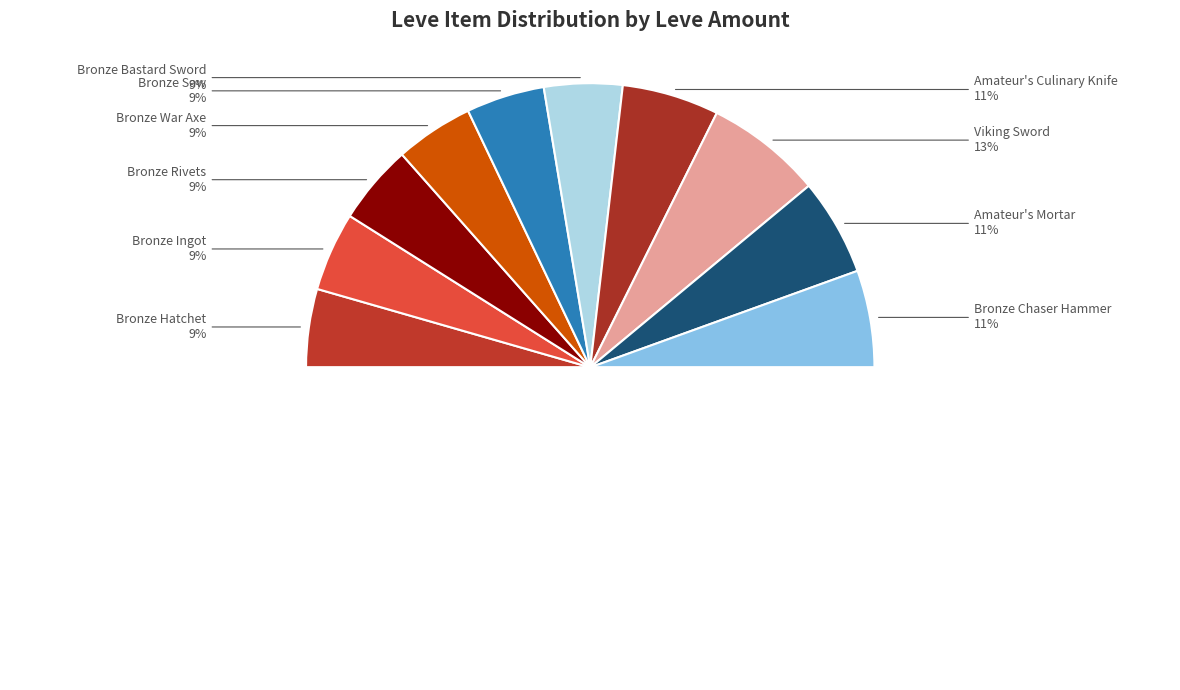

To the nearest percent, what is the combined percentage of Bronze Saw and Amateur's Mortar?

20%